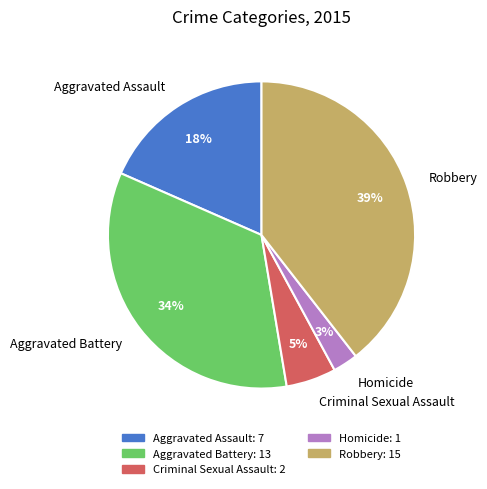

Does any single category account for the majority?

No